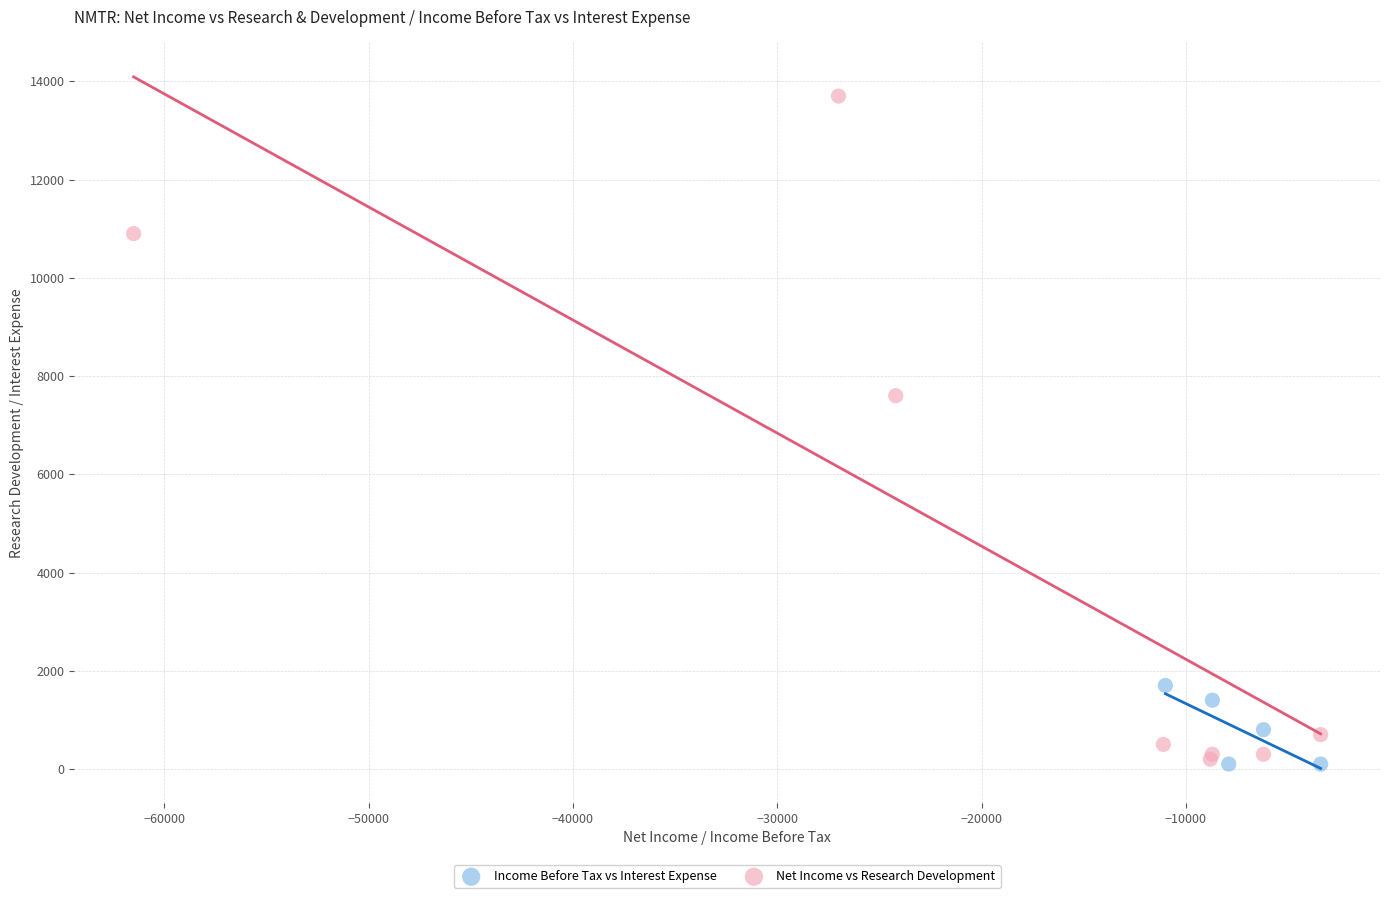

Which series has the largest Y range (max minus min)?

Net Income vs Research Development